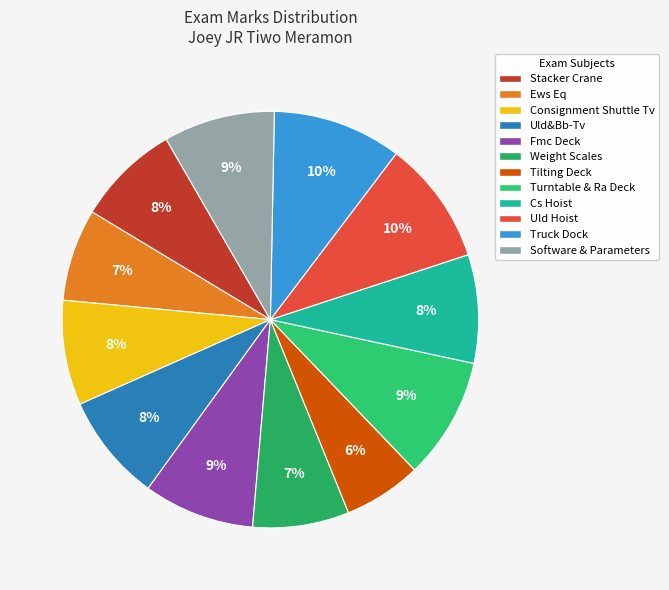

How much of the chart is everything except Software & Parameters?

91.4%